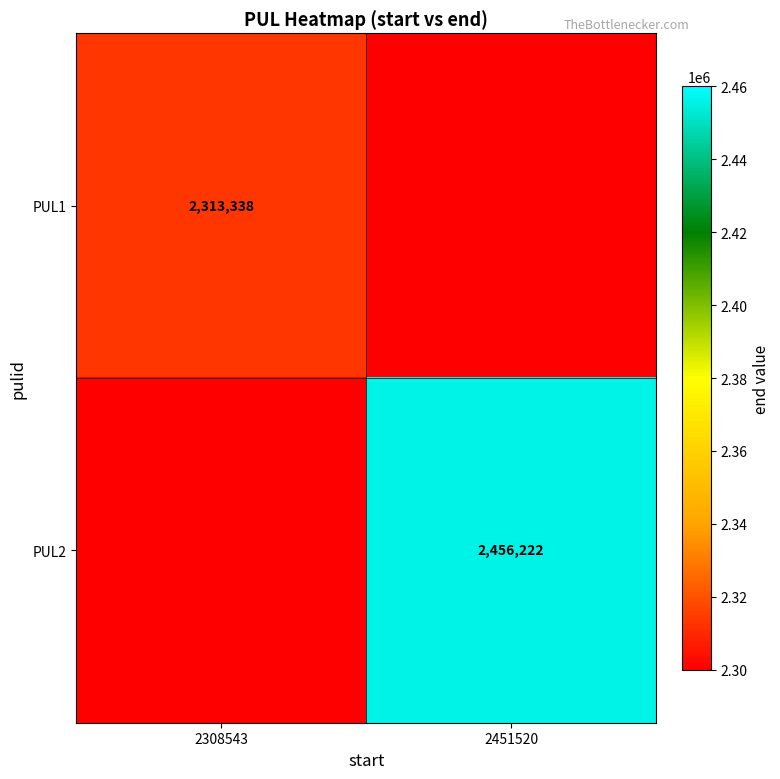

Is the value of PUL1 at 2308543 greater than the value of PUL2 at 2451520?

No